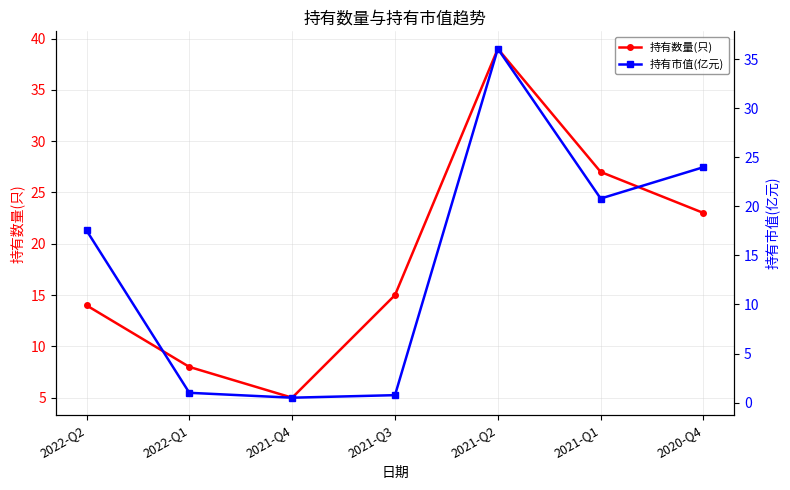

True or false: 持有数量(只) has a value of 12.4 at 2020-Q4.

False